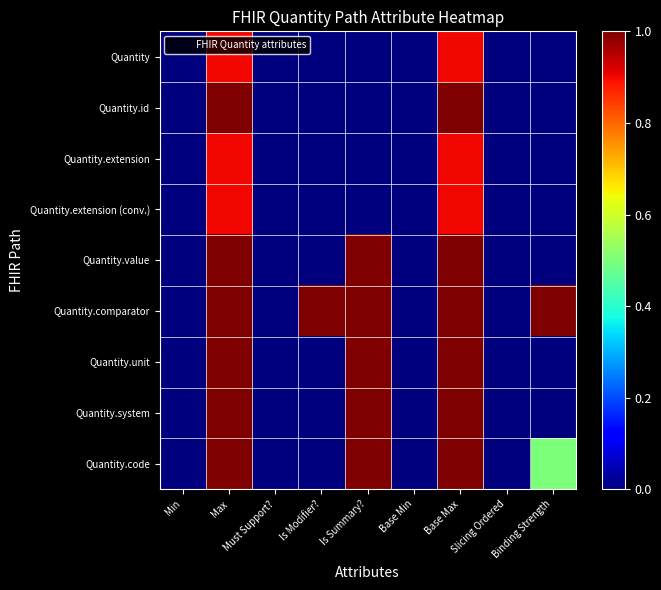

Which series has the largest total across all categories?

Quantity.comparator